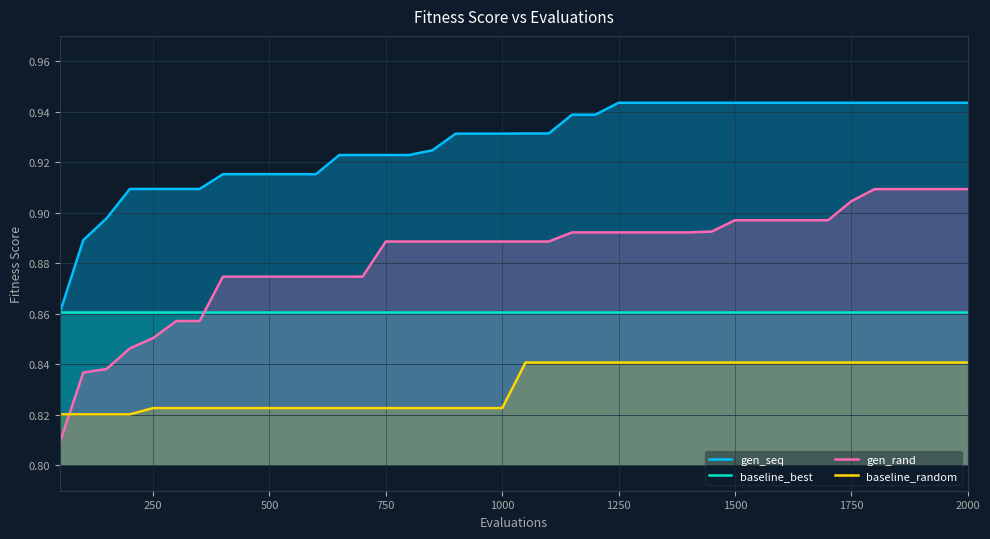

True or false: baseline_random and baseline_best cross at least once.

False